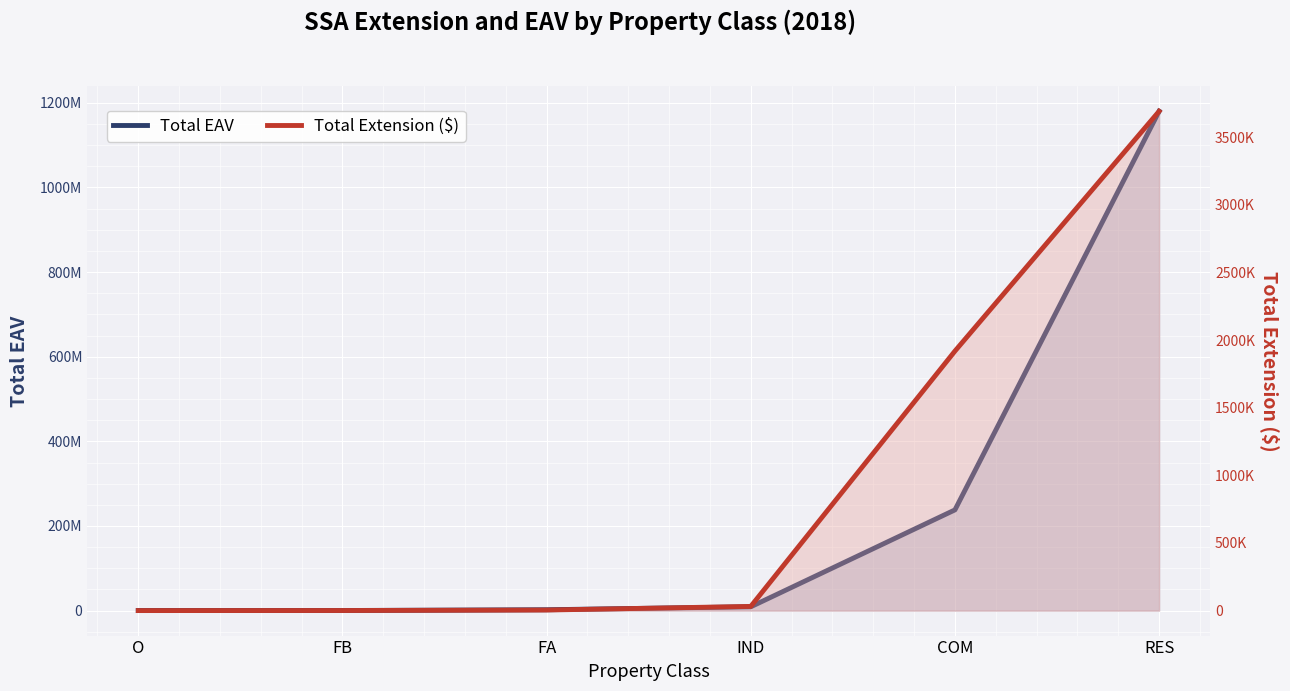

What is the label of the 1st point from the left?

O